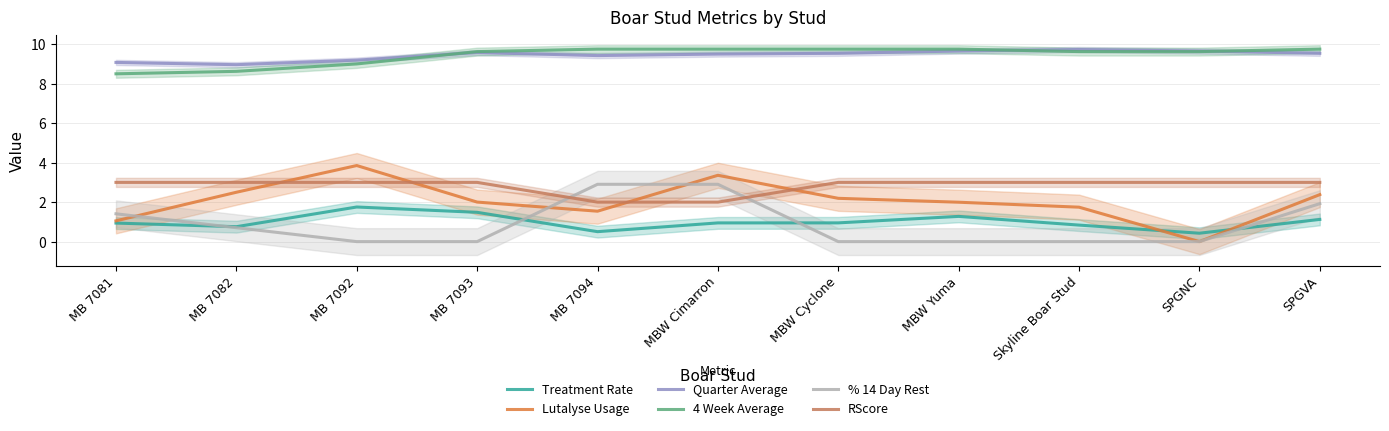

What is the difference between the highest and lowest values at MB 7094?

9.2